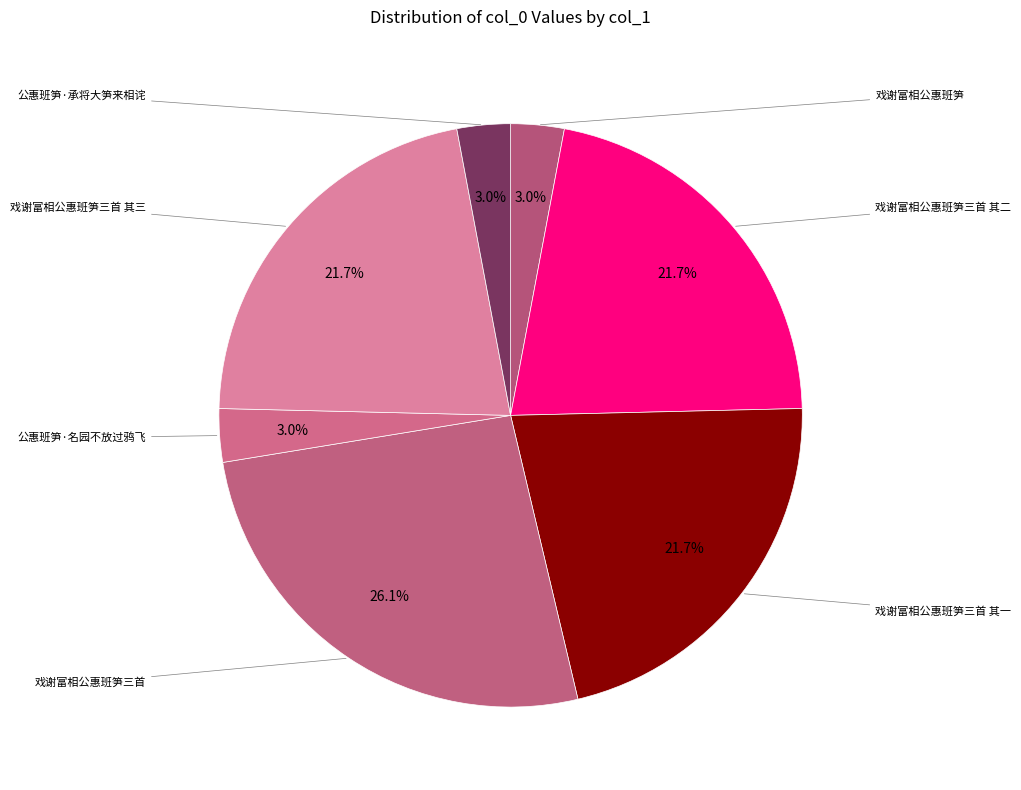

How many segments does this pie chart have?

7